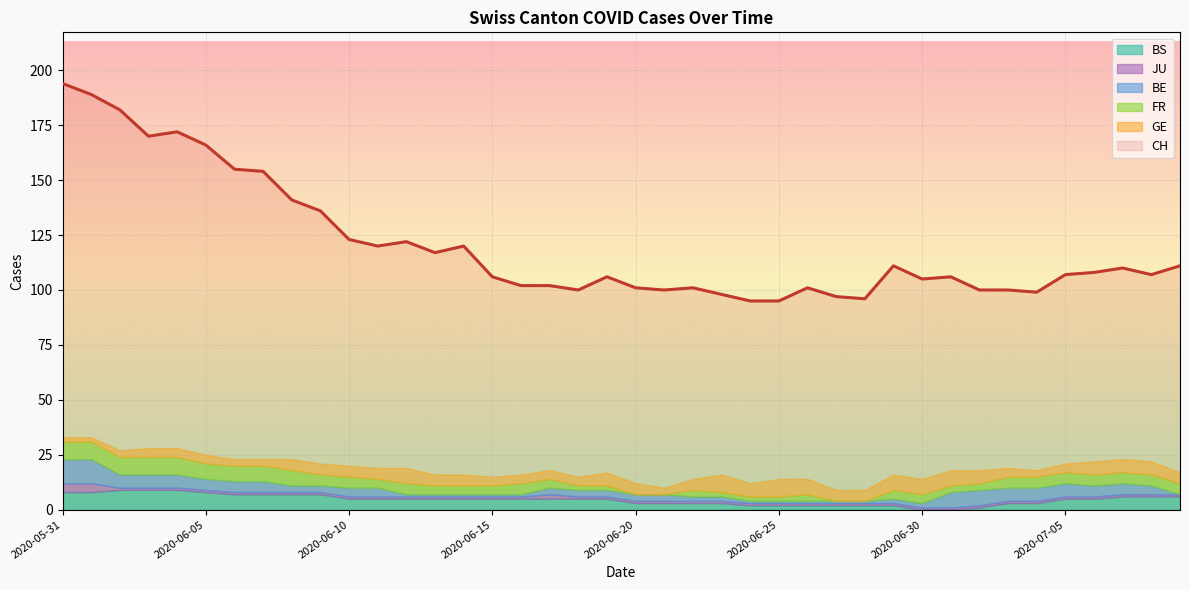

The value of GE at 2020-06-04 is 4. True or false?

True